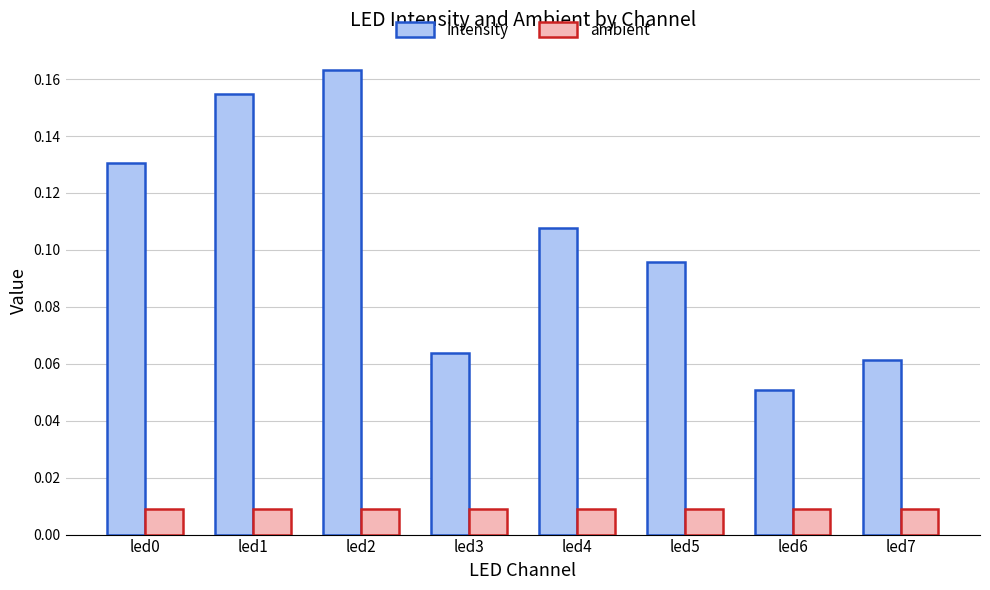

Which series has the widest spread of values?

intensity